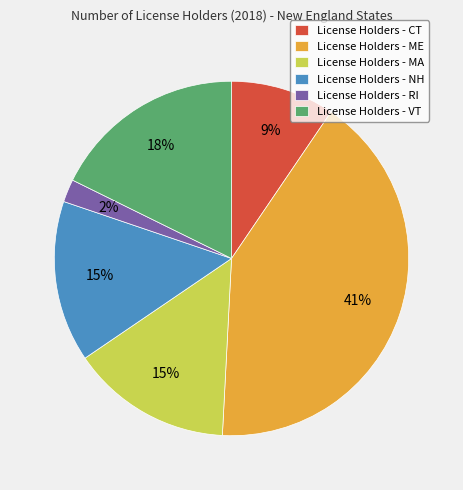

To the nearest percent, what portion does License Holders - CT represent?

9%